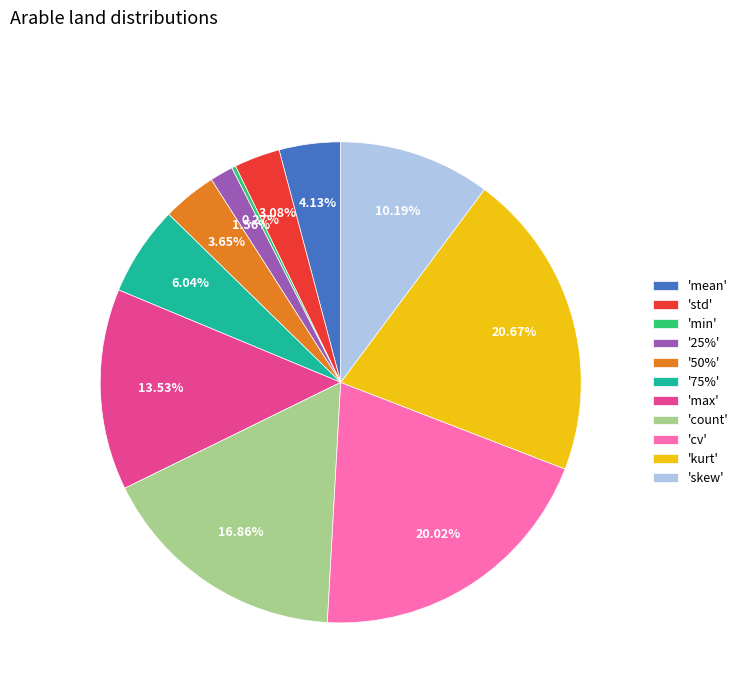

What is the largest slice in the pie chart?

'kurt'